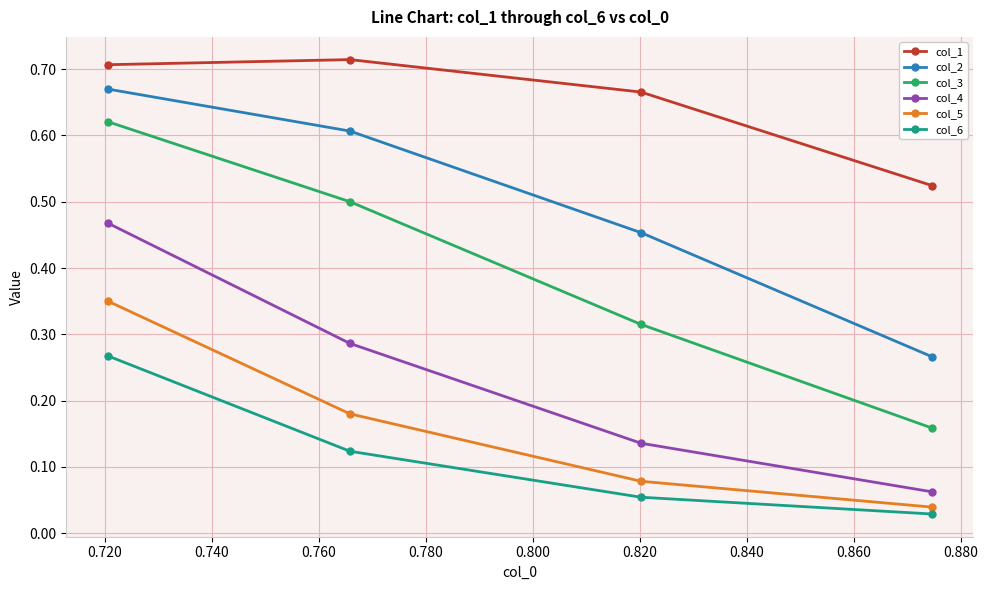

How many col_1 values are between 0 and 1?

4